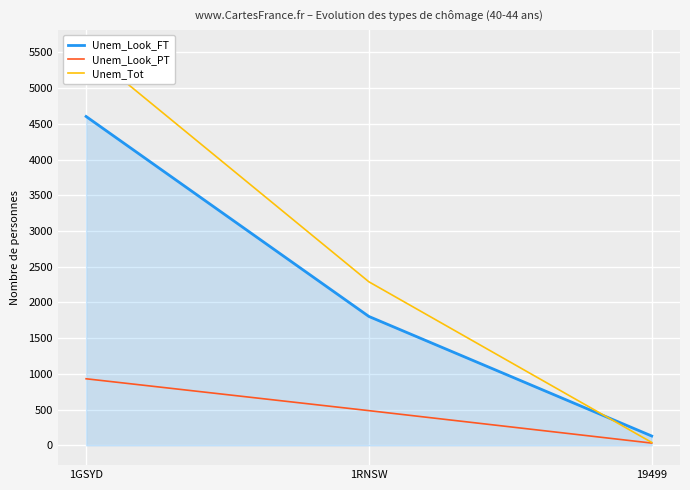

Which series has the largest total across all categories?

Unem_Tot